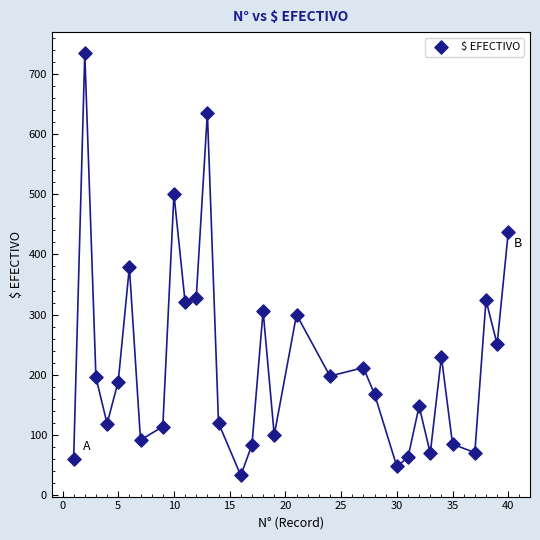

What is the range of X values (max minus min)?

39